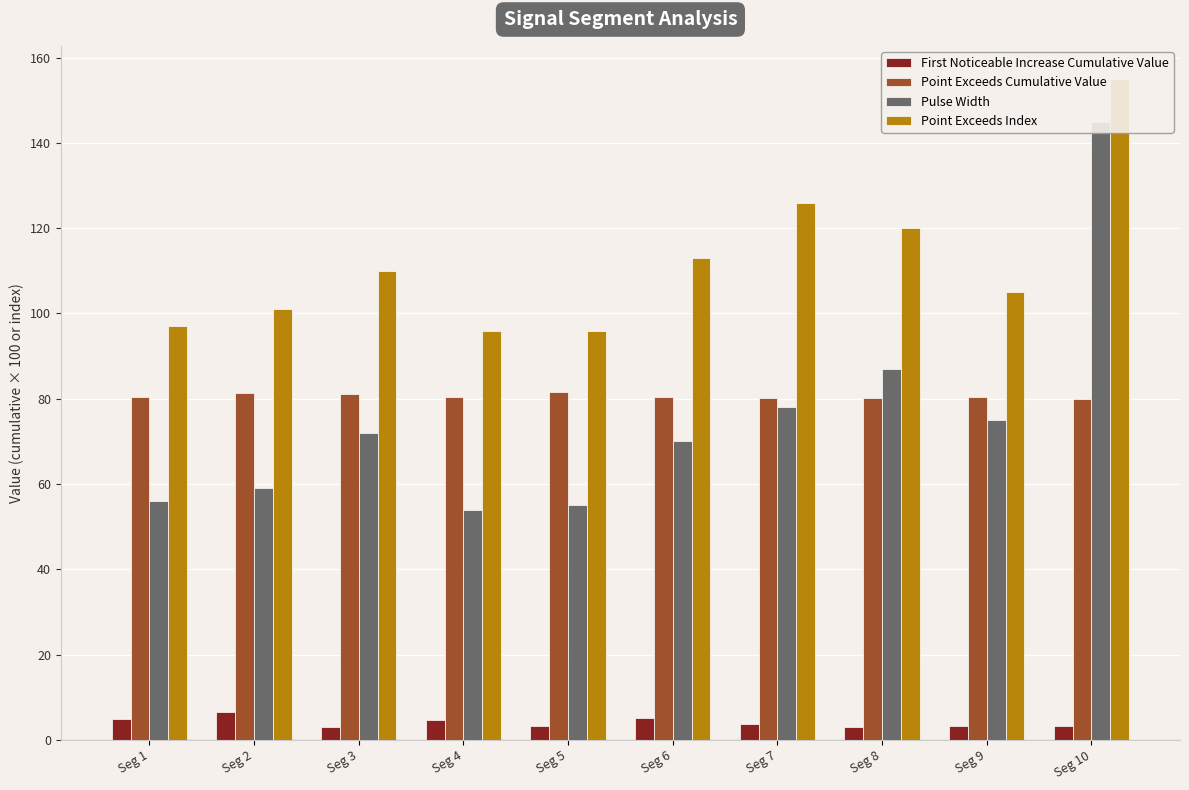

What is the sum of all First Noticeable Increase Cumulative Value values?

40.9